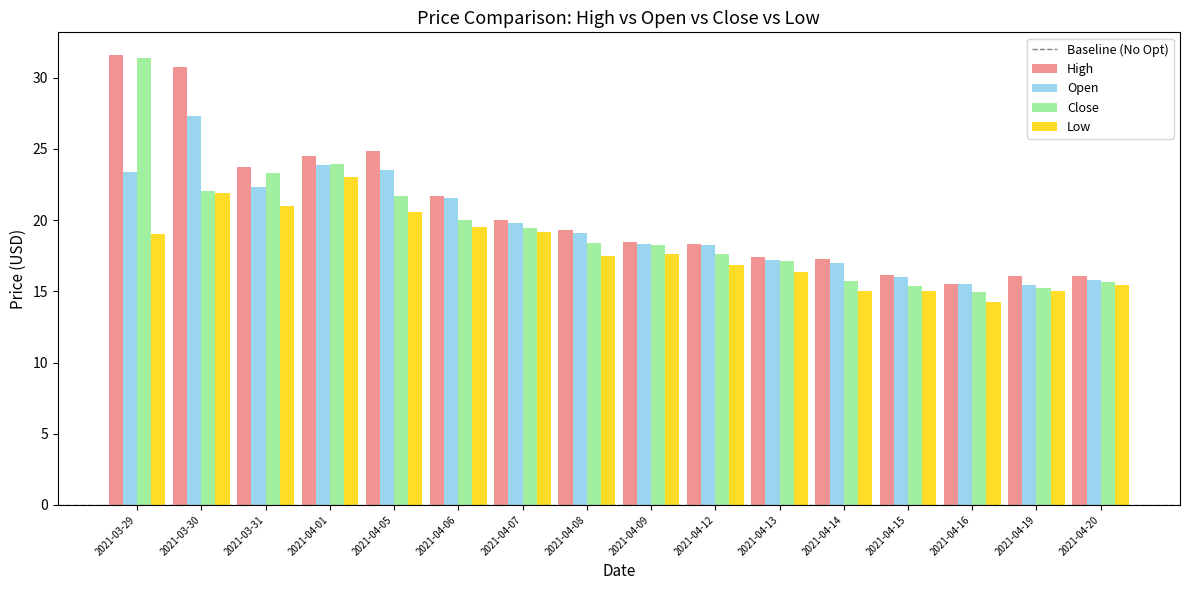

How many series are shown in this chart?

4